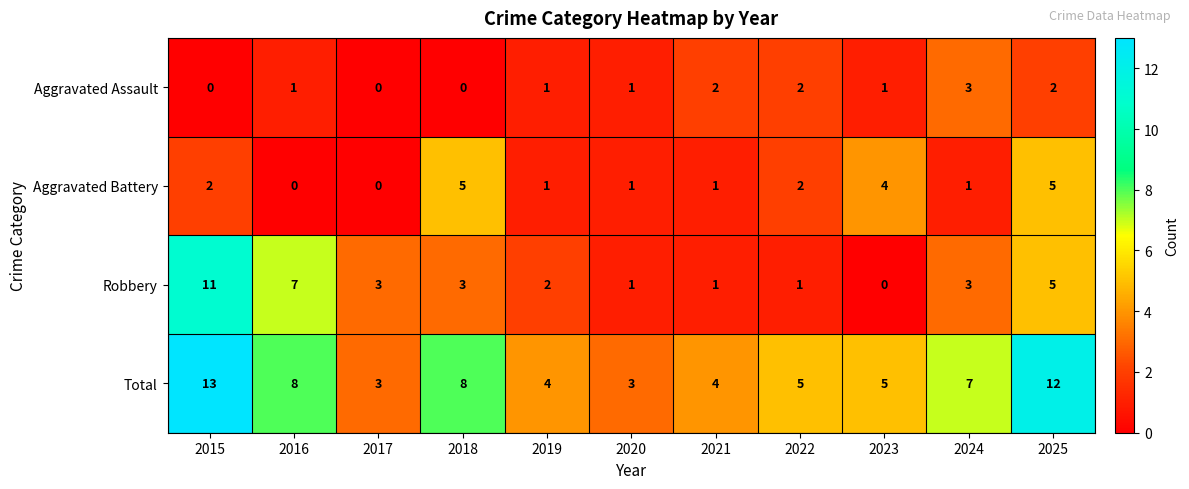

How many values in the Total series are below 5?

4